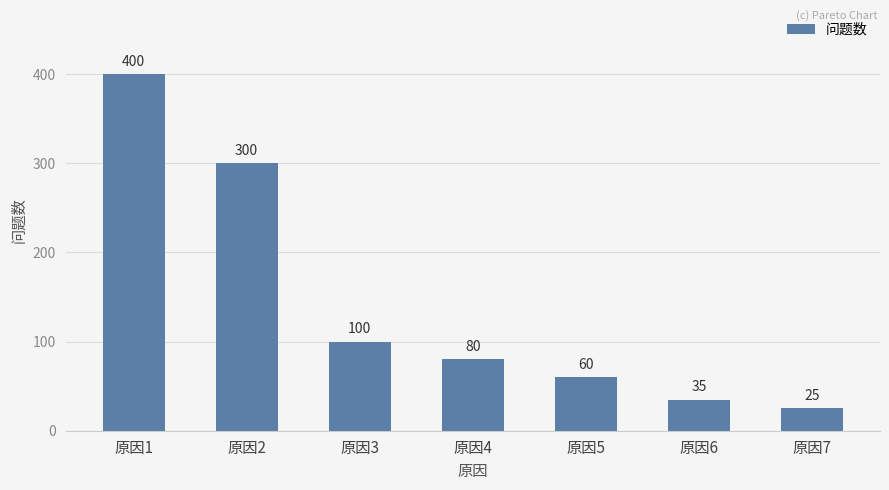

How many data points does each series have?

7